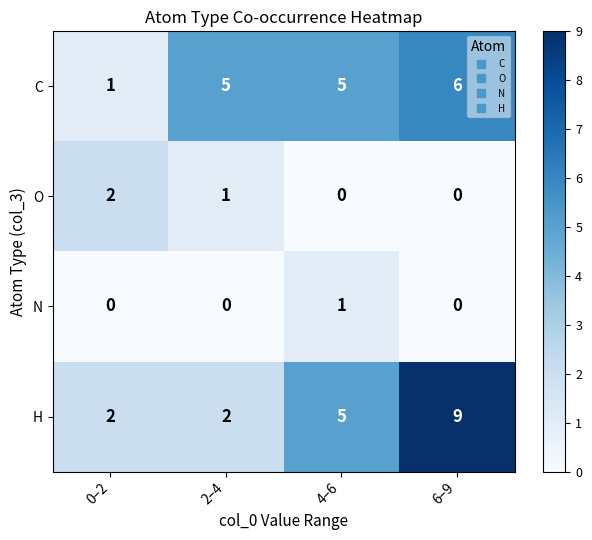

List the series in order of their peak value, highest first.

H, C, O, N